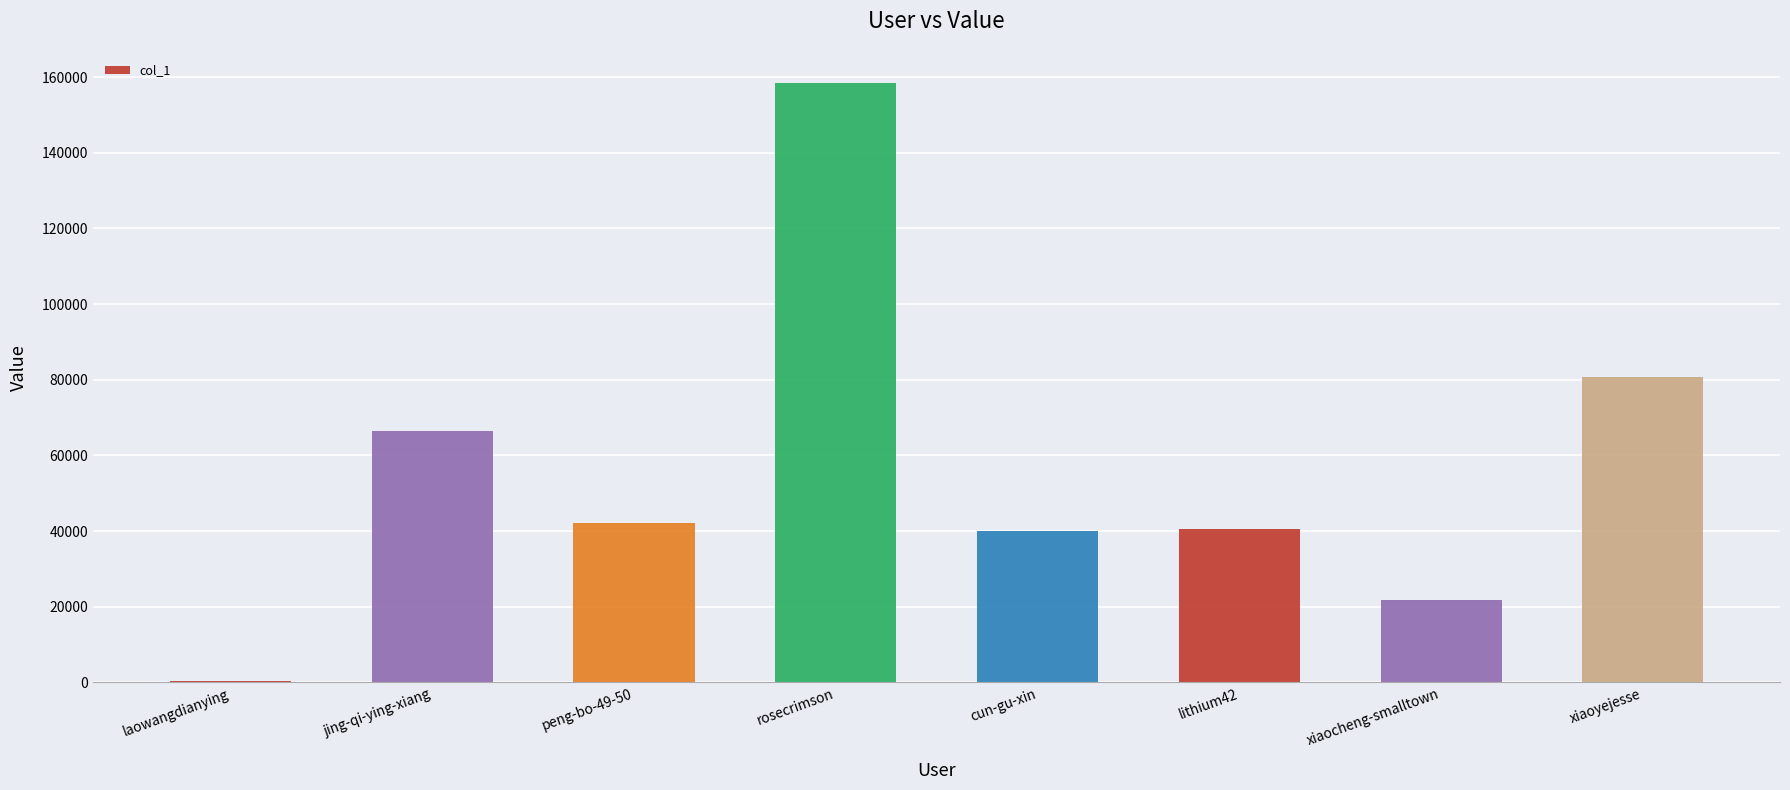

The value at peng-bo-49-50 is 42055. True or false?

True